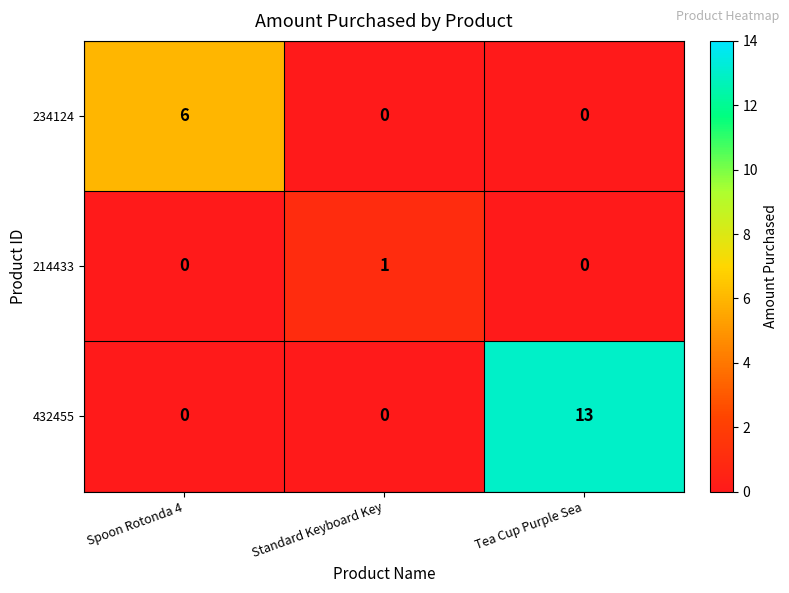

Reading right to left, list all the values displayed in this chart.

234124: 0	0	6
214433: 0	1	0
432455: 13	0	0